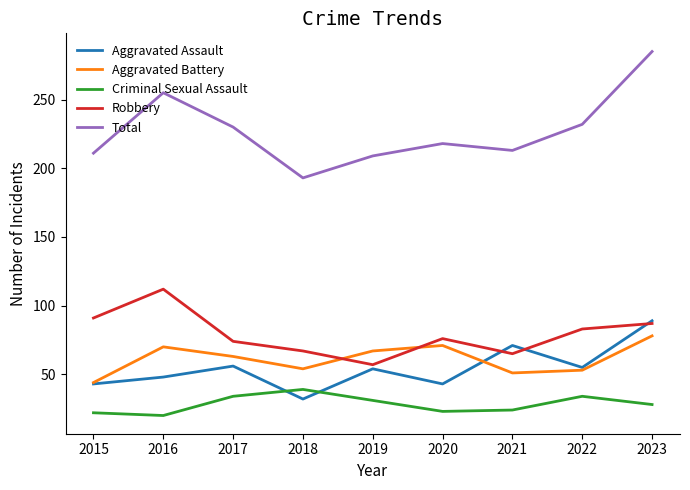

What is the spread (max minus min) of values at 2022?

198